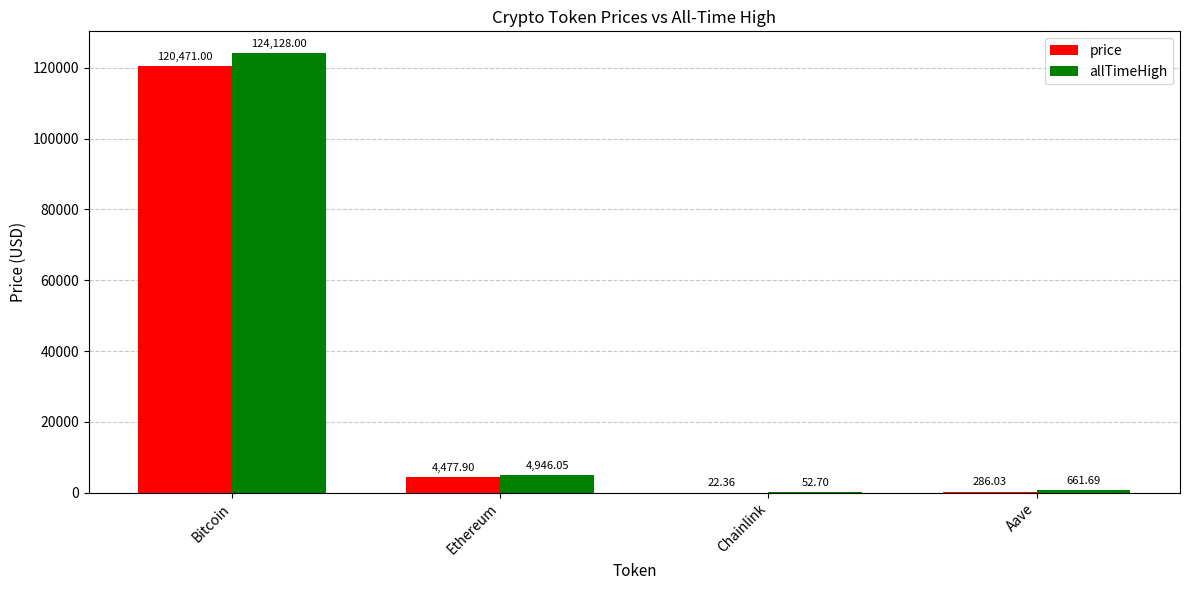

Which series has the largest total across all categories?

allTimeHigh